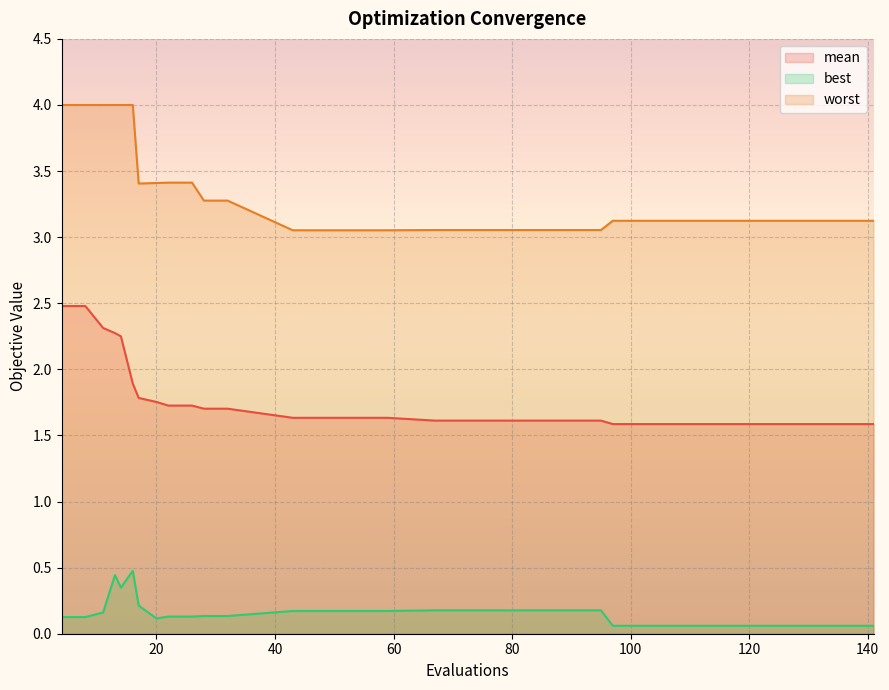

The value of mean at 67 is 2.3. True or false?

False